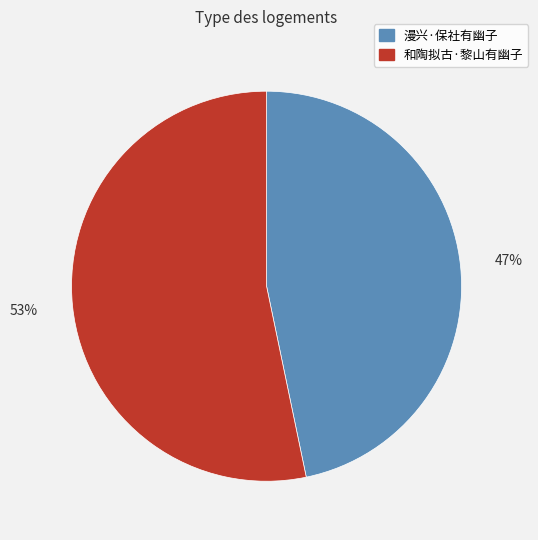

Combined, do 和陶拟古·黎山有幽子 and 漫兴·保社有幽子 account for over 50%?

Yes